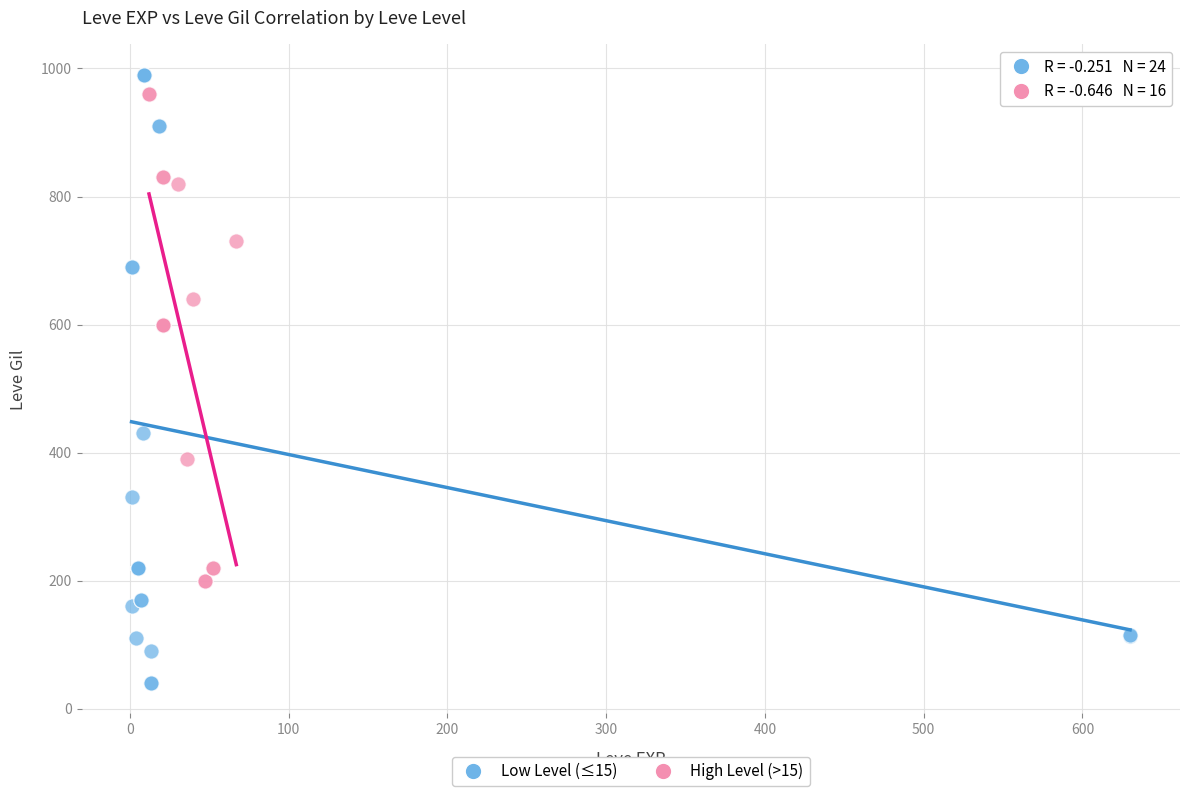

Which series has the largest Y range (max minus min)?

Low Level (≤15)